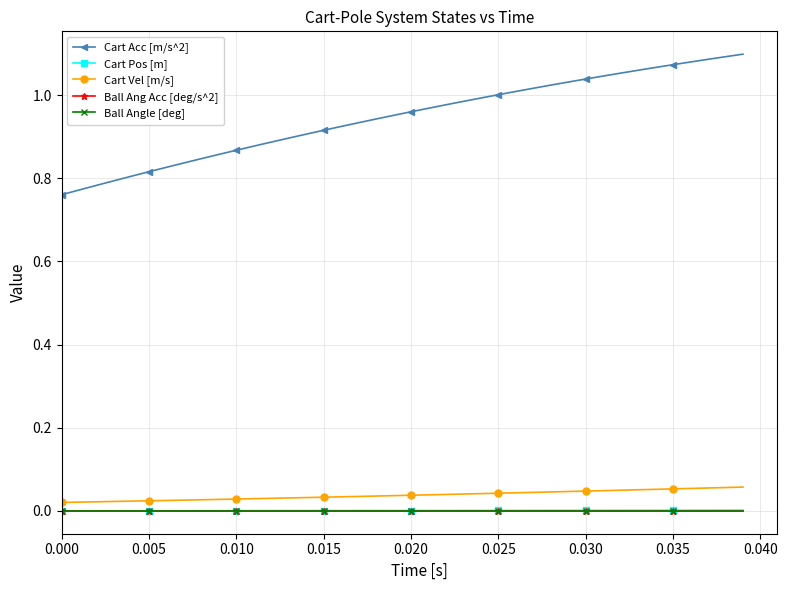

Does the chart have visible grid lines?

Yes